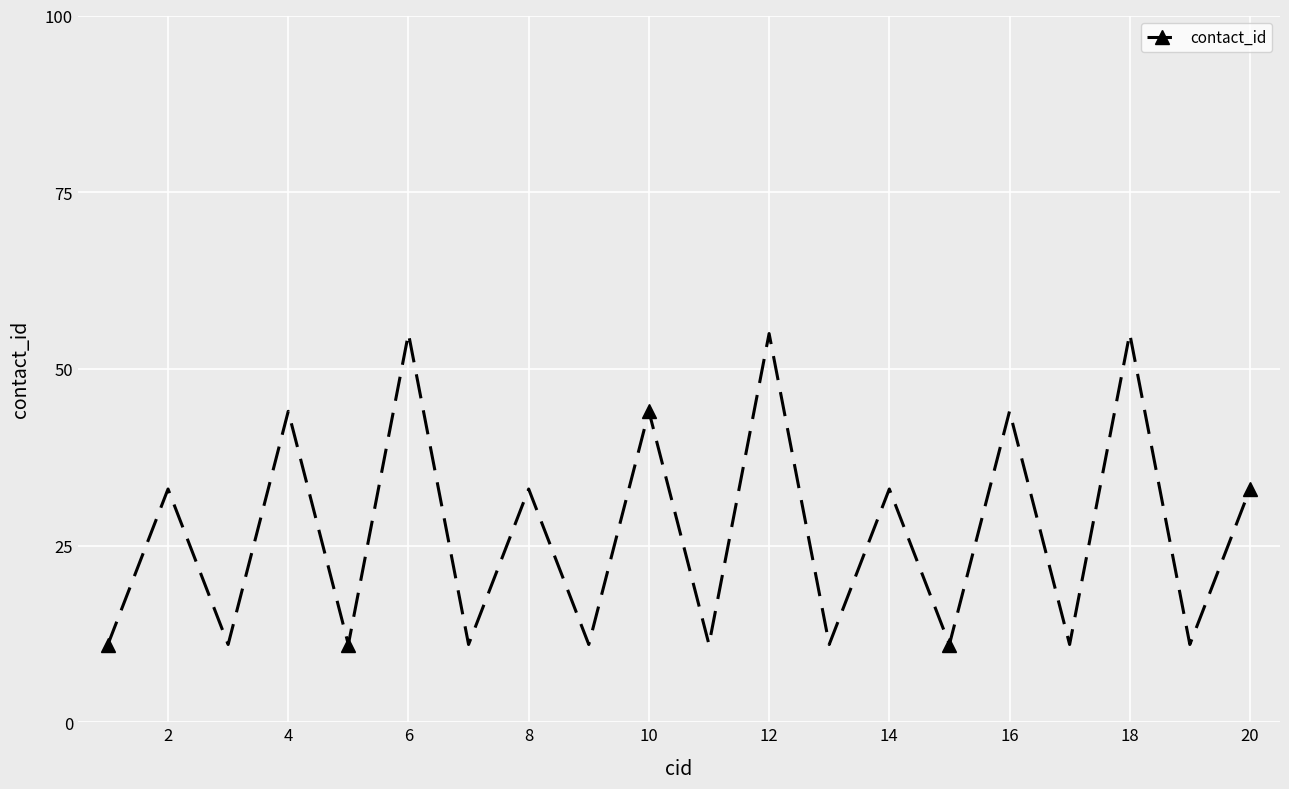

What is the sum of all values?

539